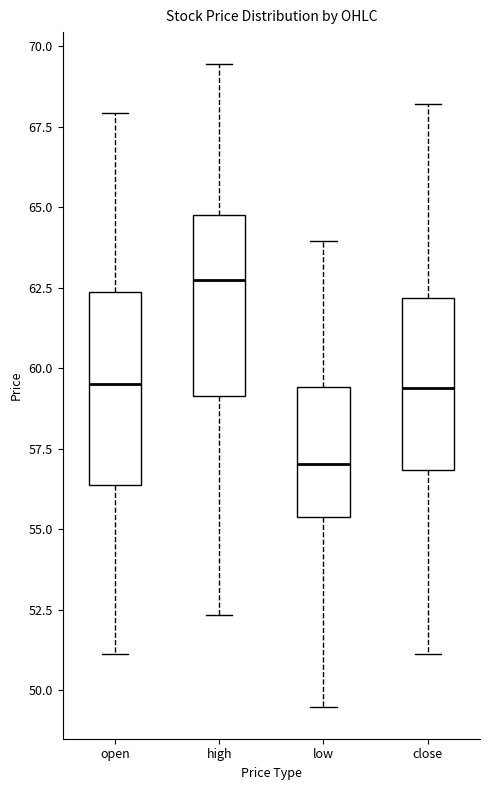

Which box's median line is the highest?

high